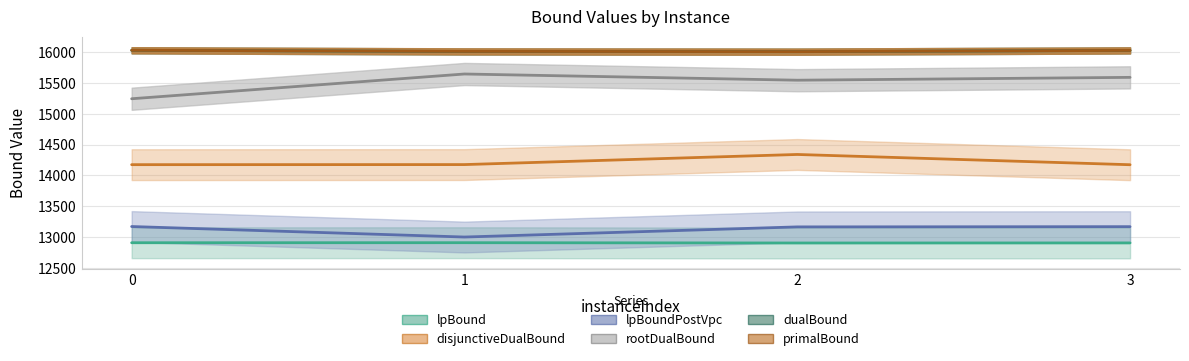

At which label is primalBound closest to 16018?

1